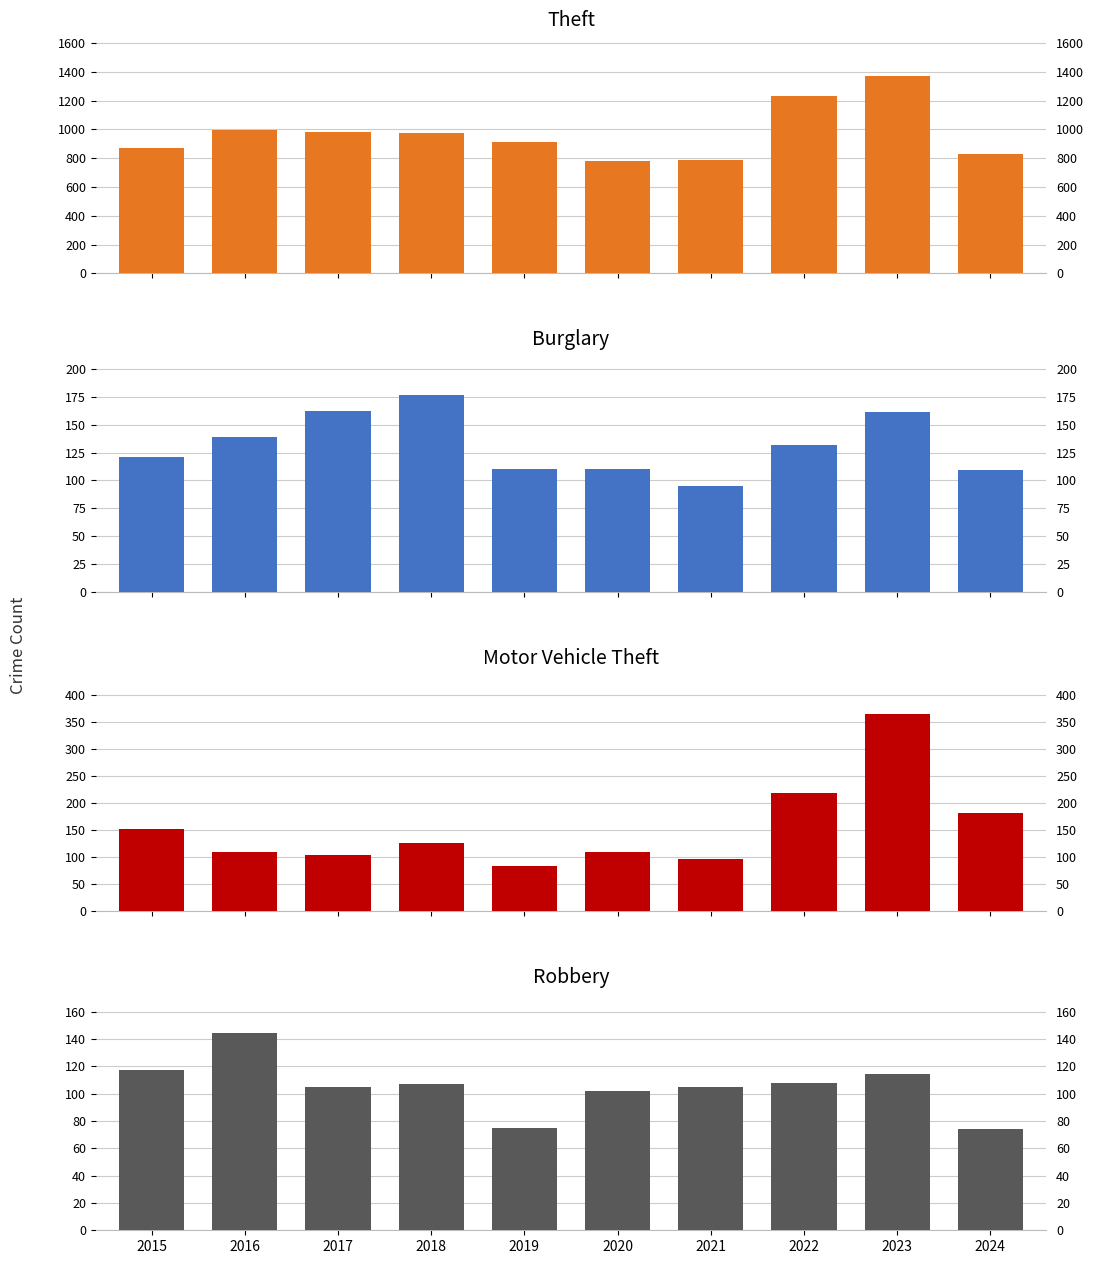

What are all the series names shown in the legend?

Theft, Burglary, Motor Vehicle Theft, Robbery